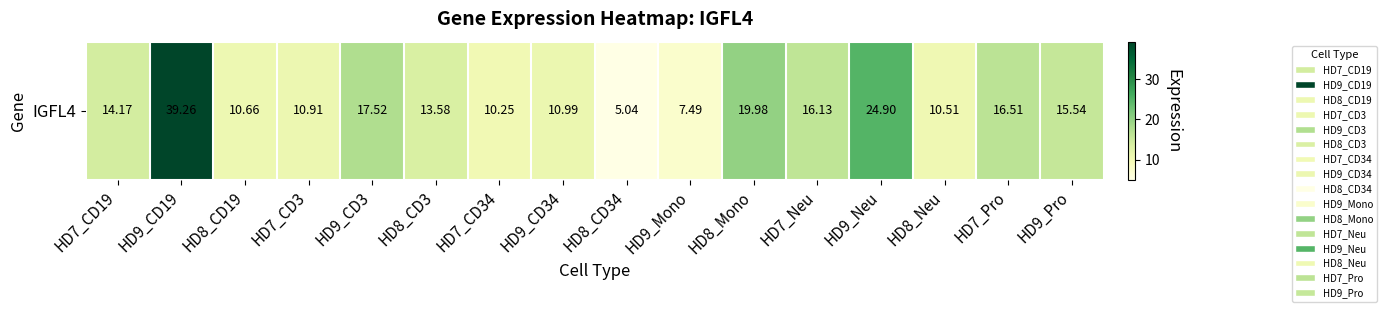

The chart shows a value of 10.5 at HD8_Neu. True or false?

True